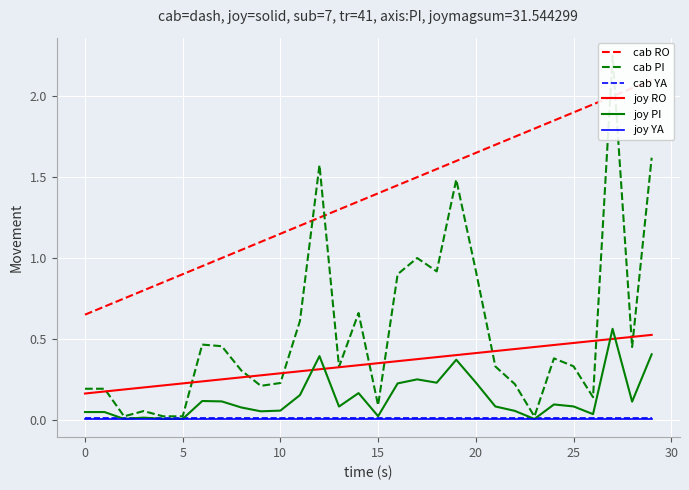

What is the difference between the maximum and minimum values in the cab RO series?

1.5